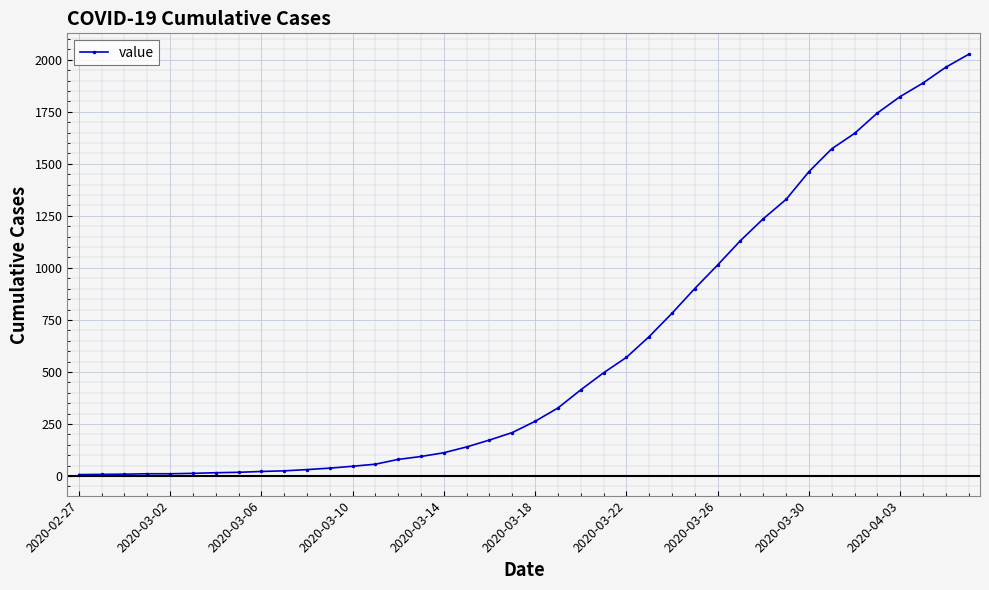

What is the difference between the second highest and minimum values?

1957